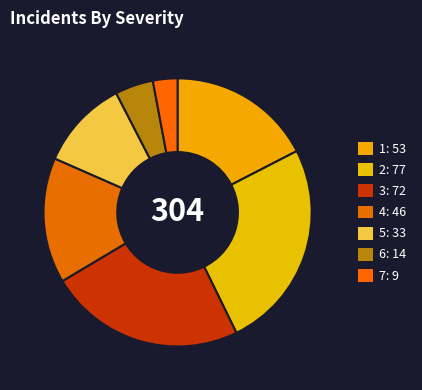

What is the change in value from 2 to 4?

-31